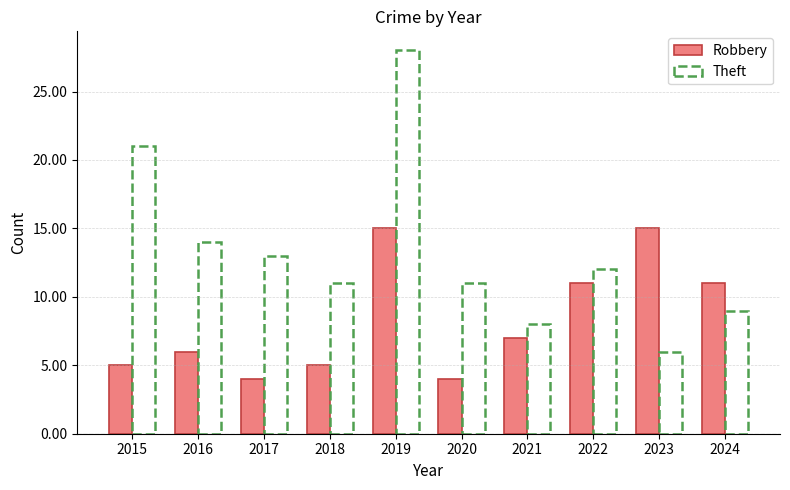

Rank the series by their average value, from lowest to highest.

Robbery, Theft